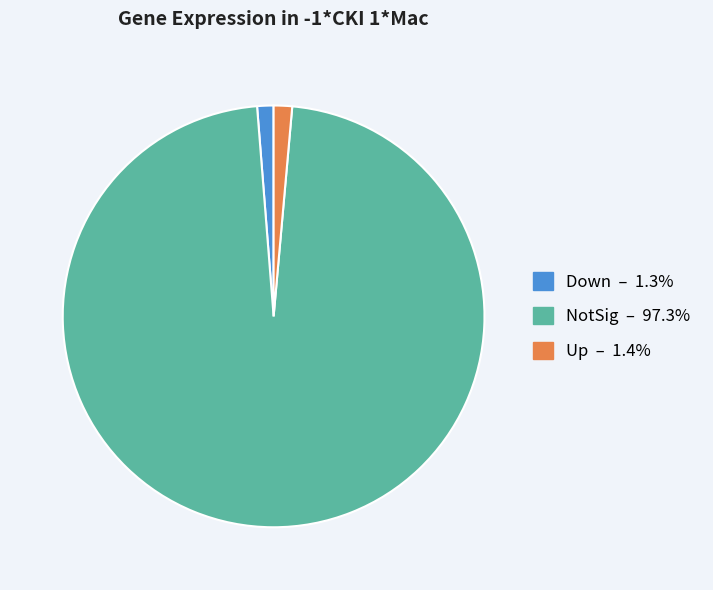

Combined, do Down and Up account for over 50%?

No